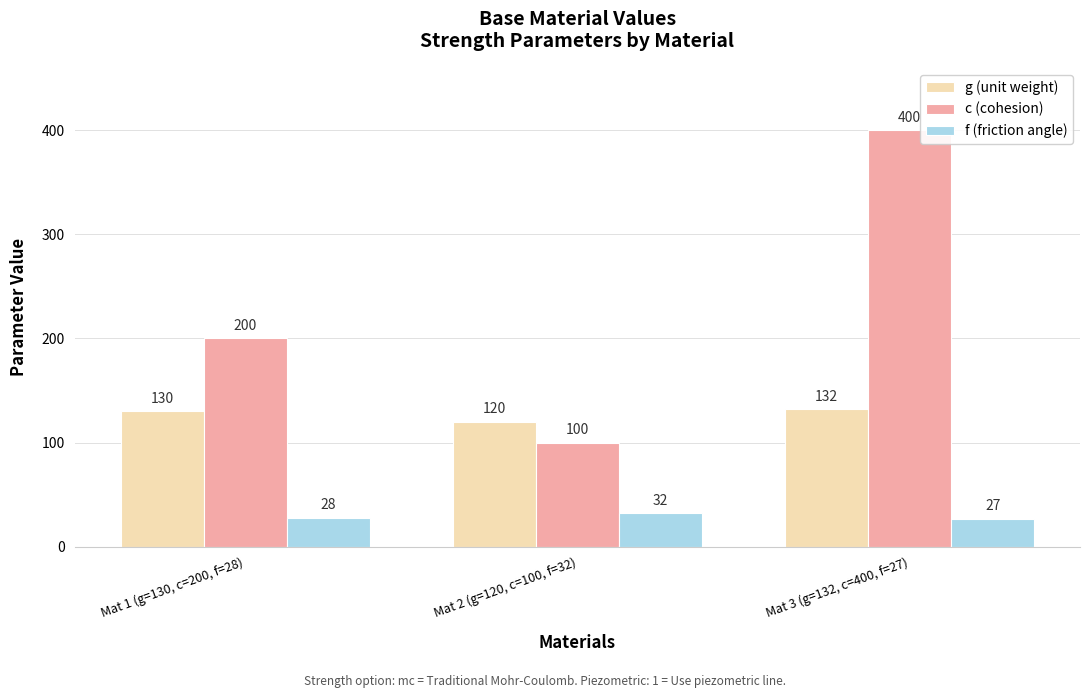

What is the label of the 2nd bar from the right?

Mat 2 (g=120, c=100, f=32)